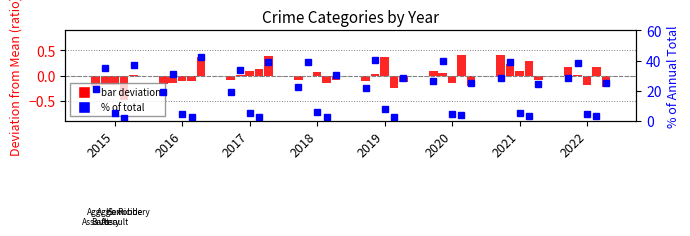

True or false: Robbery has a value of -0.3 at 2020.

False